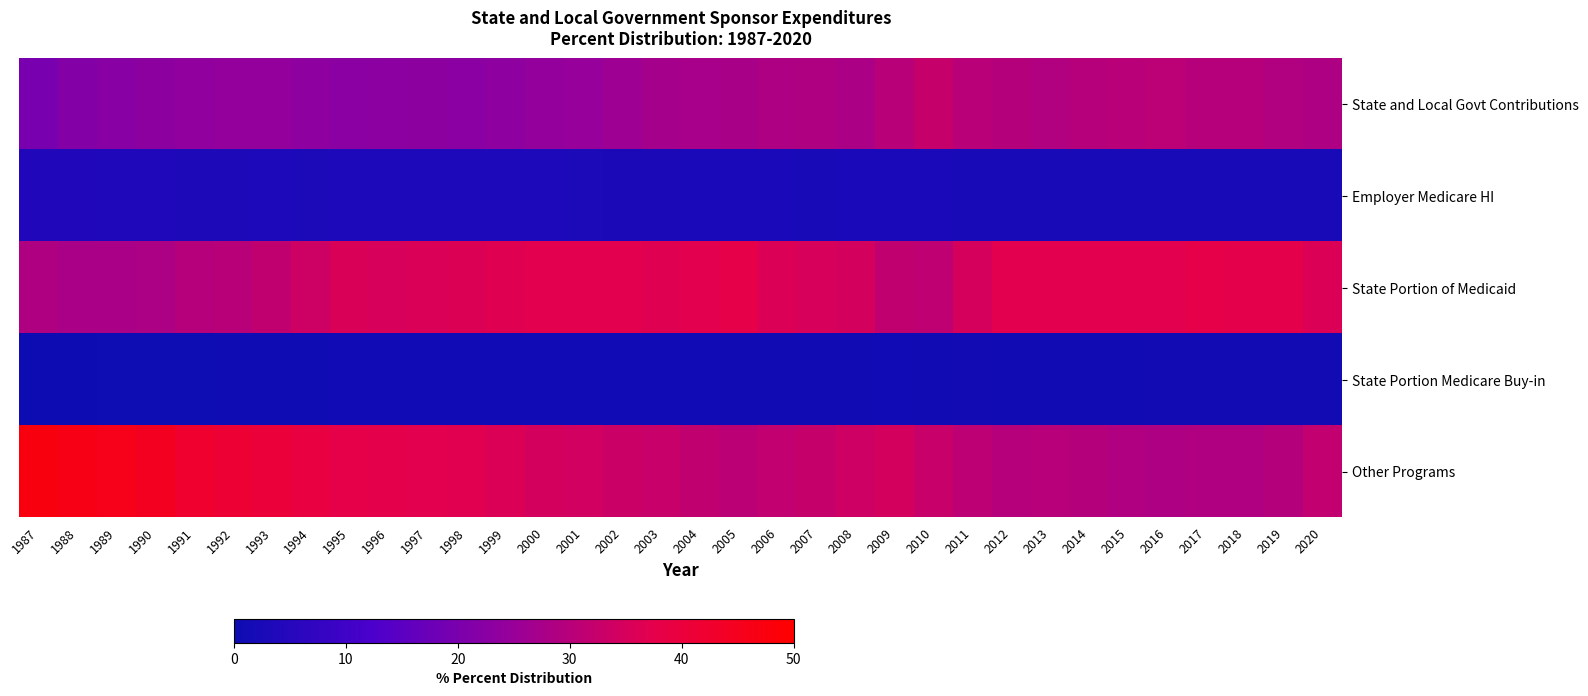

Which series has the largest range (max minus min)?

Other Programs